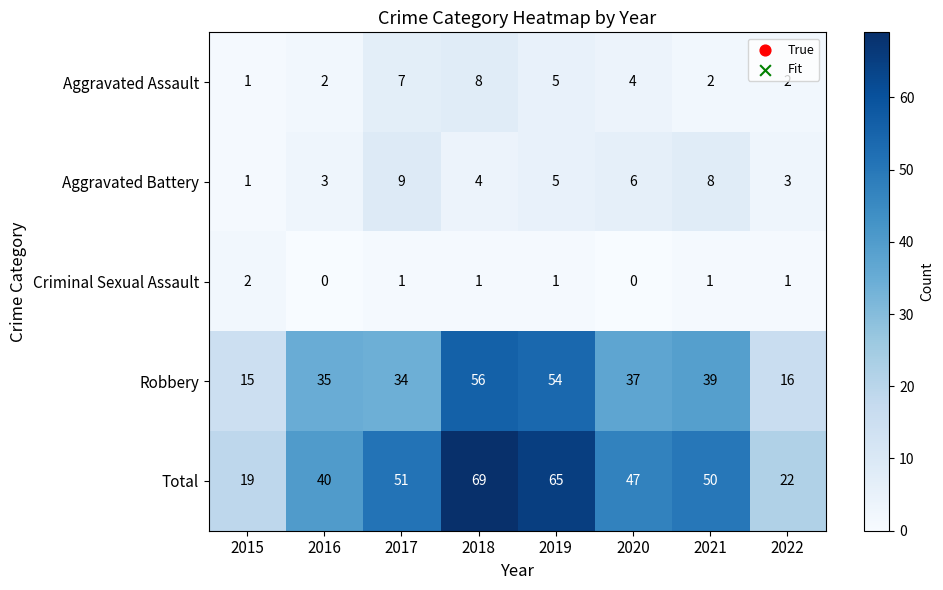

At which category is the sum across all series the highest?

2018